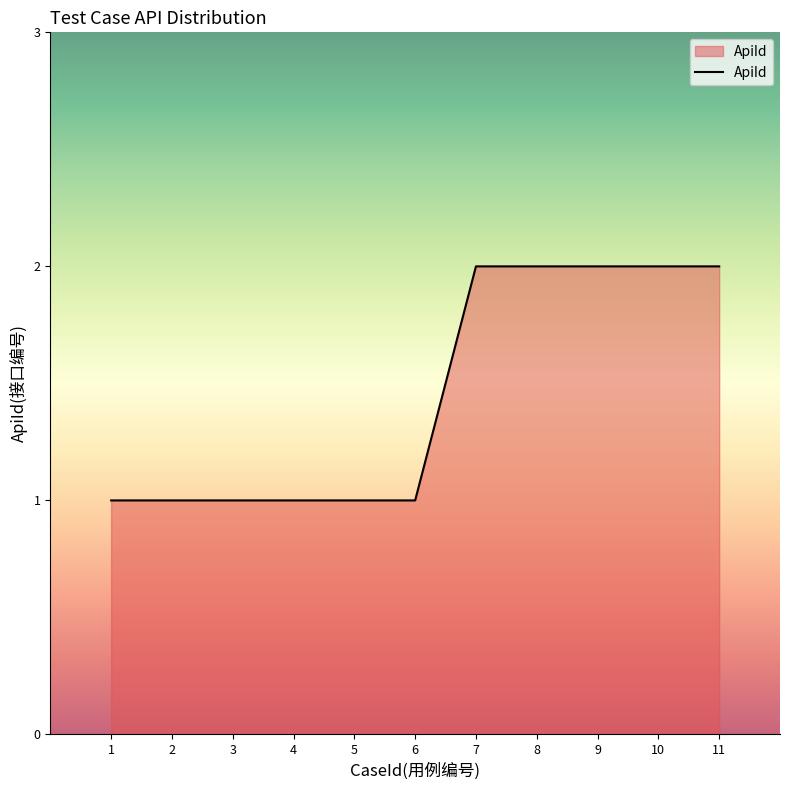

What is the sum of all values?

16